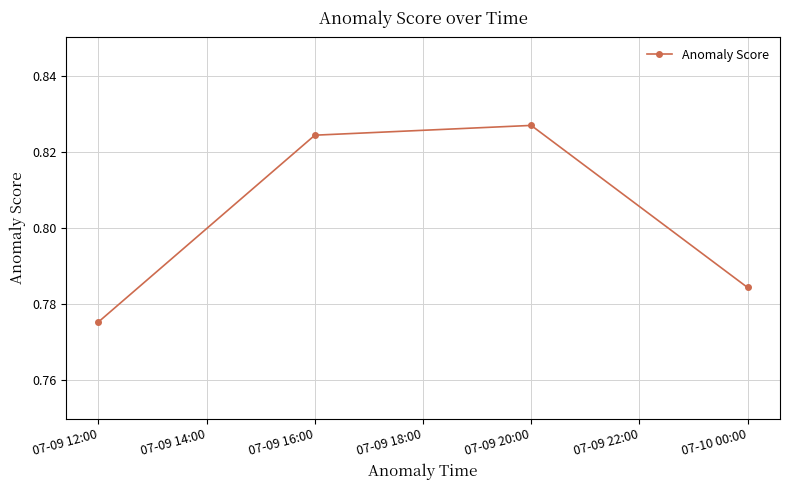

Is it true that the value at 07-09 12:00 is 1.1?

False